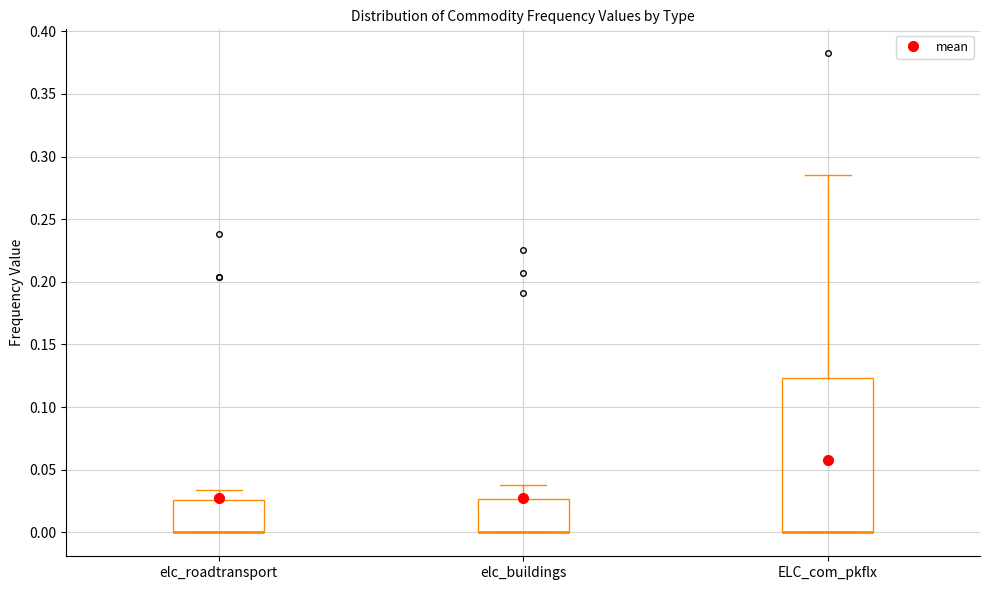

Reading left to right, read every box against the y-axis: the position of its median line, the range the box covers, and the ends of its whiskers. The values are not printed on the chart, so give them approximately, as read against the axis.

elc_roadtransport: median 0.000 (drawn on the box's lower edge), box 0.000 to 0.025, whiskers 0.000 to 0.035
elc_buildings: median 0.000 (drawn on the box's lower edge), box 0.000 to 0.025, whiskers 0.000 to 0.040
ELC_com_pkflx: median 0.000 (drawn on the box's lower edge), box 0.000 to 0.125, whiskers 0.000 to 0.285